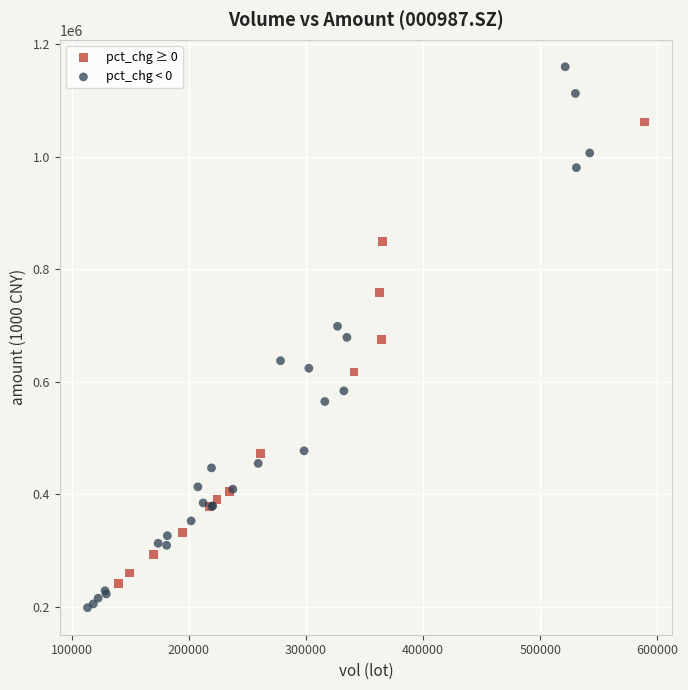

Which series contains the lowest Y value?

pct_chg < 0